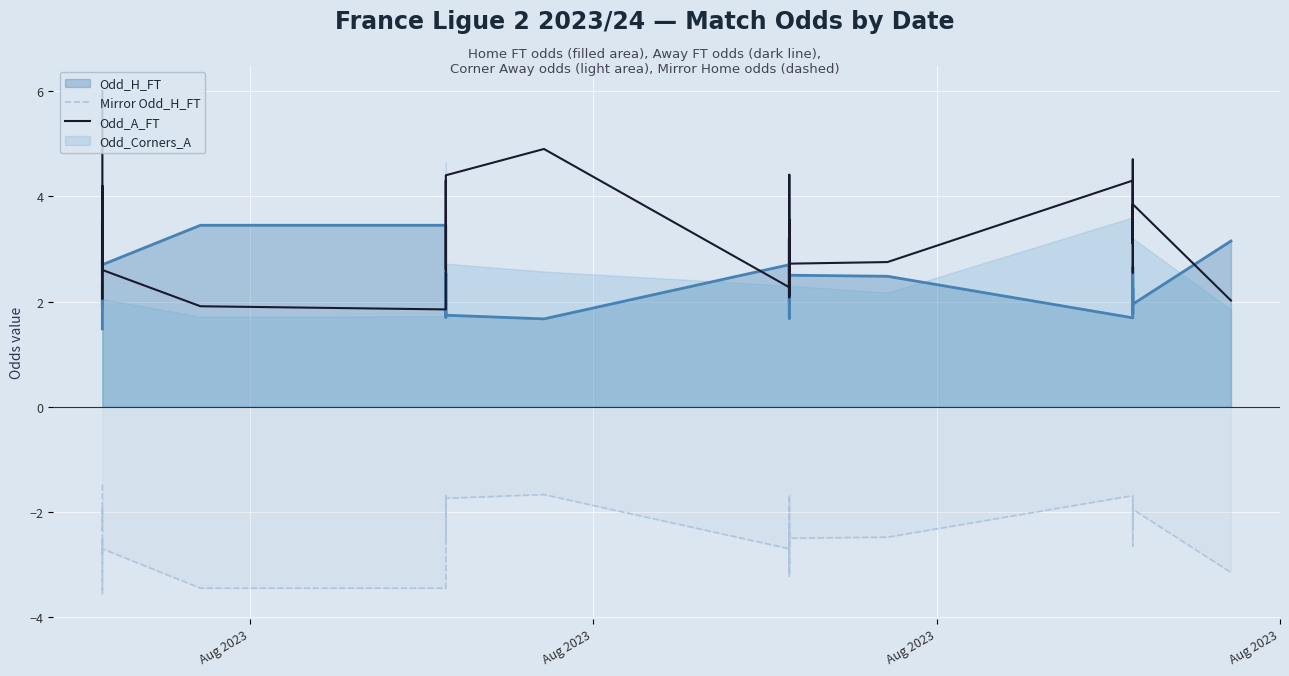

True or false: Odd_A_FT and Mirror Odd_H_FT cross at least once.

False